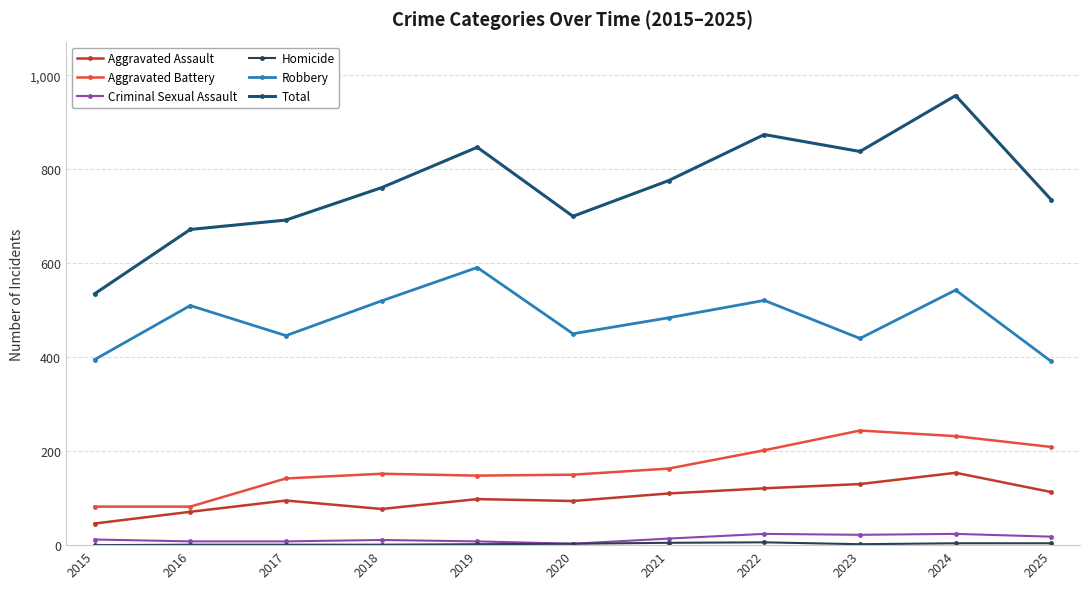

Is it true that Aggravated Battery equals 148 at 2019?

True